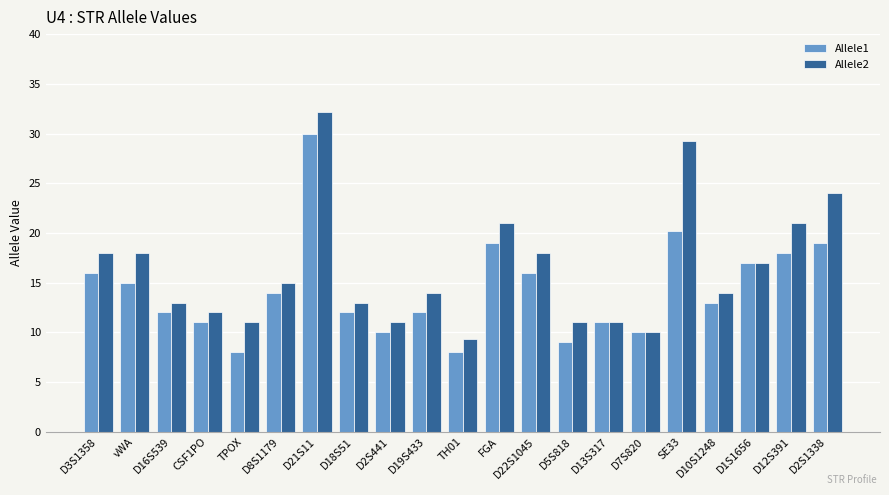

At which category does the chart reach its peak across all series?

D21S11